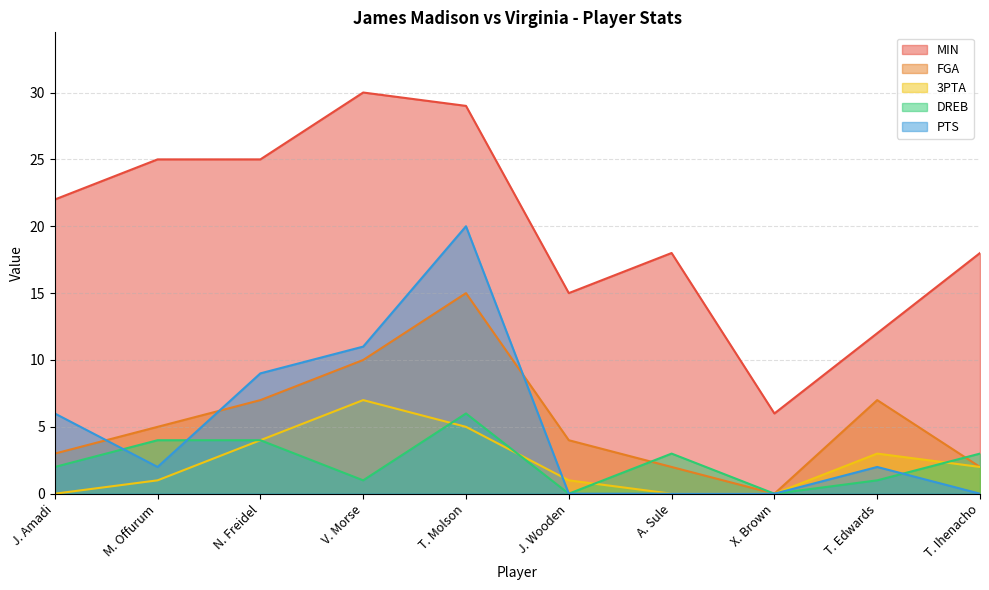

Which label corresponds to the smallest value in the chart?

X. Brown